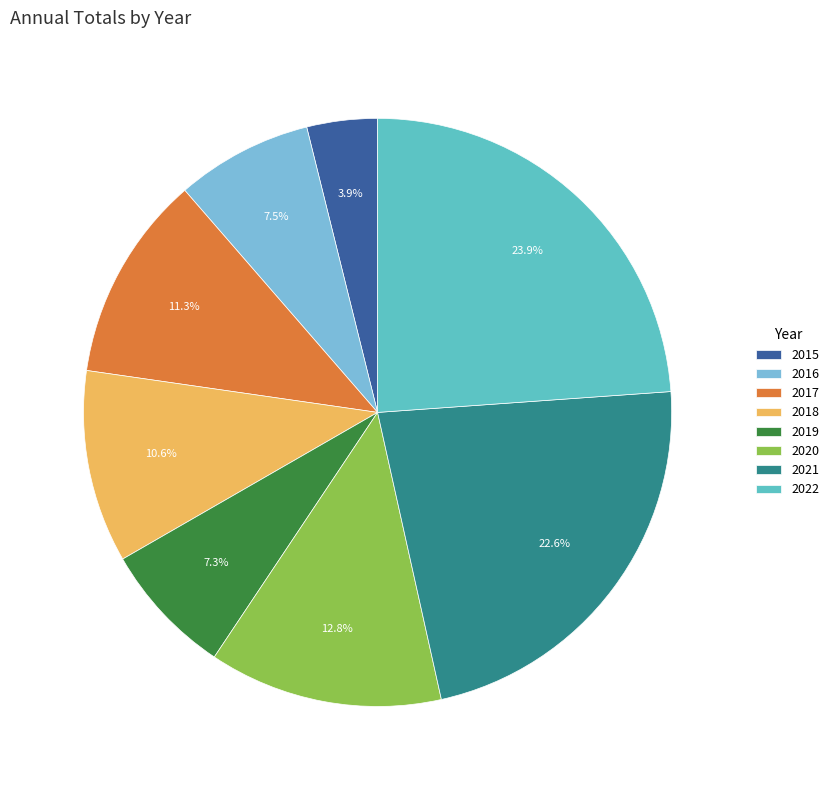

Which slice is the smallest?

2015